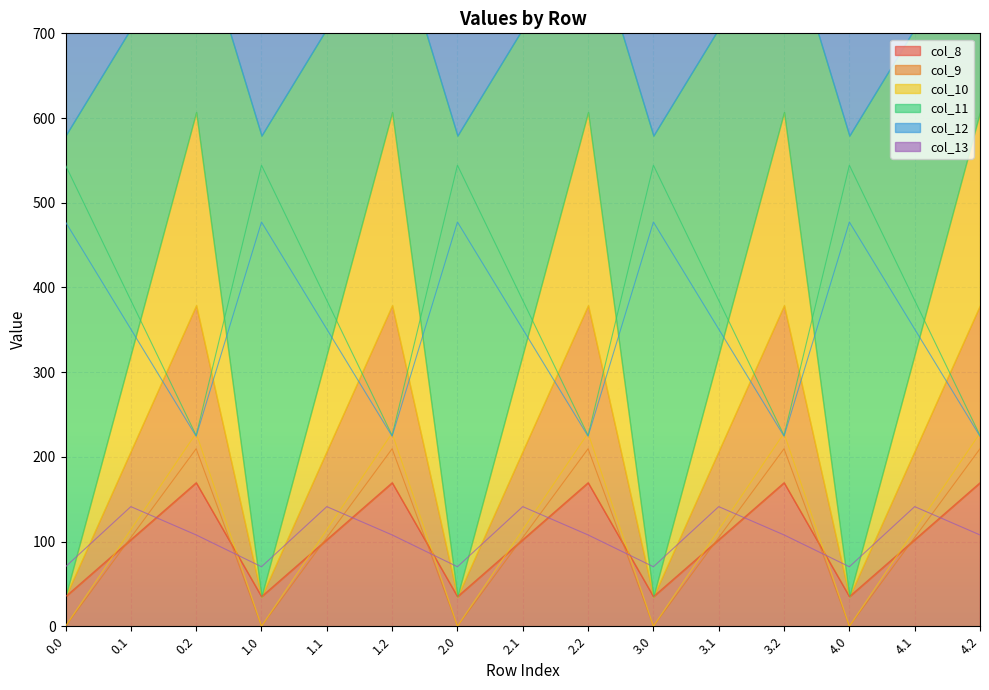

How many intersections are there between col_10 and col_13?

9